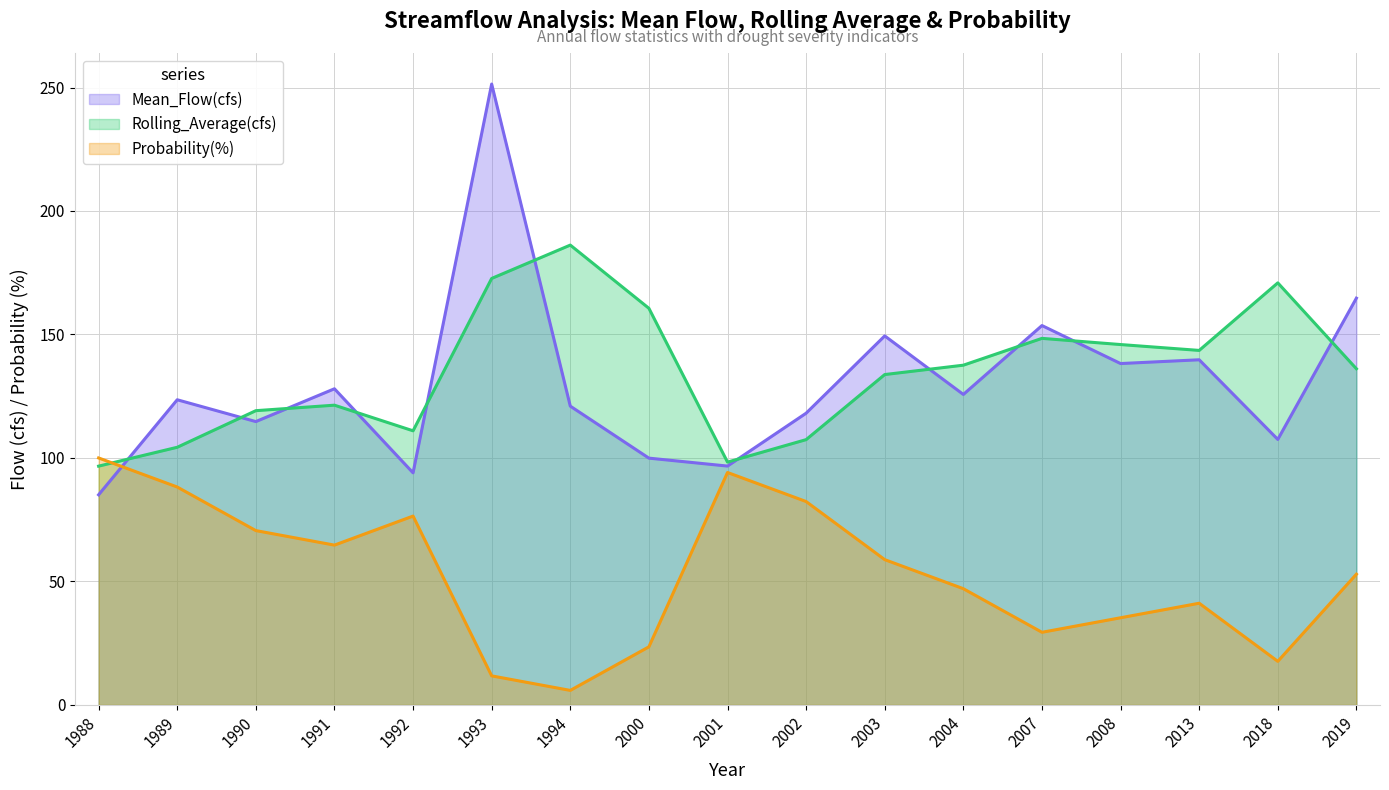

What value does the Probability(%) series have at 2004?

47.1